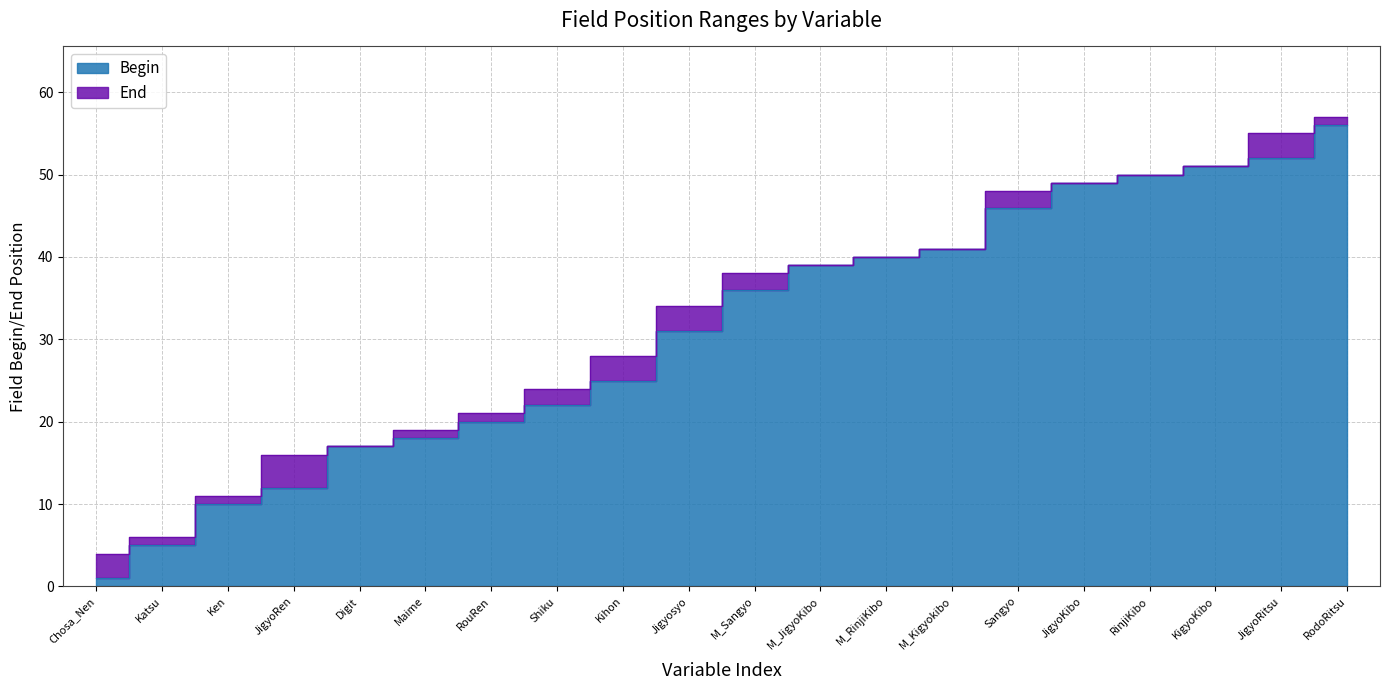

True or false: Begin and End intersect in this chart.

False